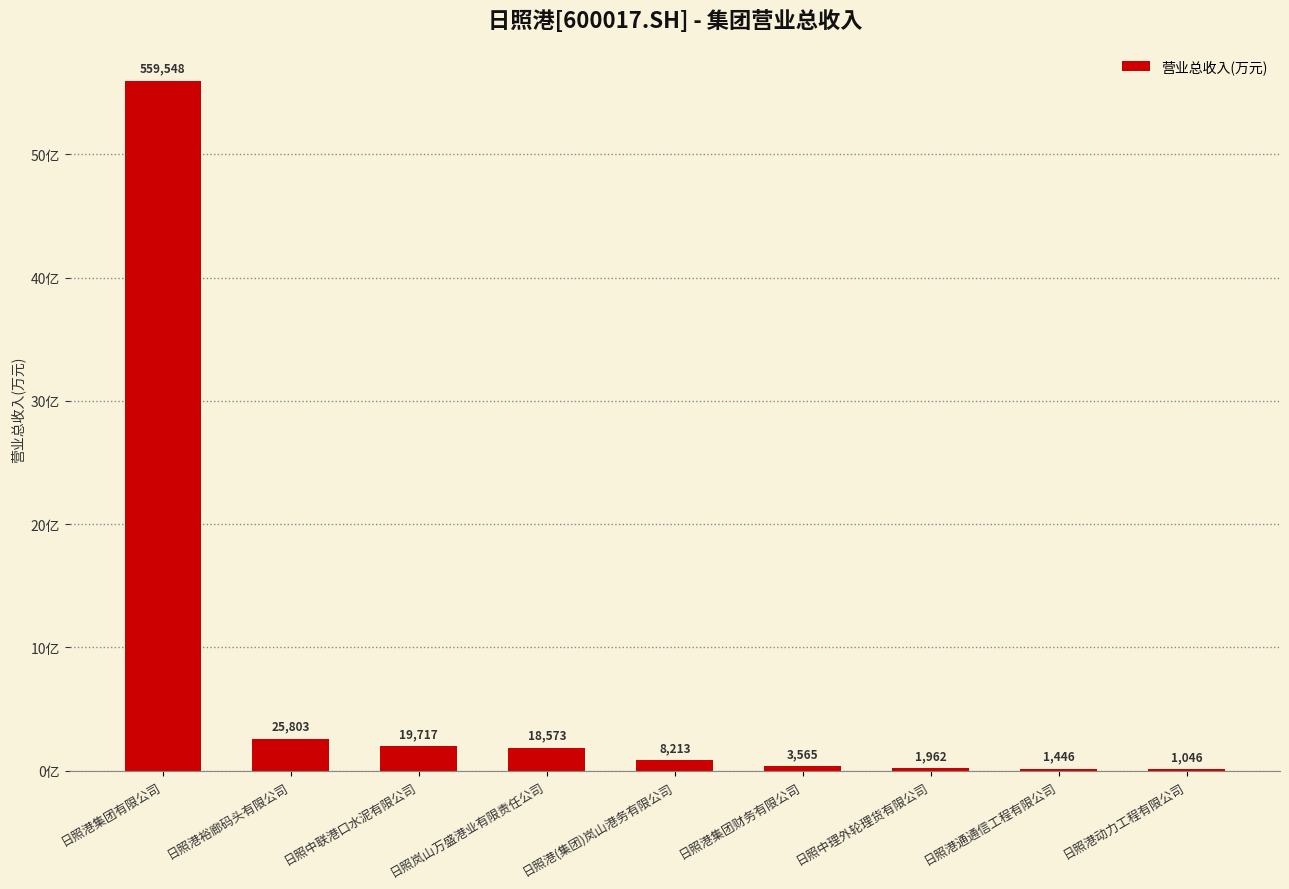

Is it true that the value at 日照岚山万盛港业有限责任公司 is 18572.8?

True